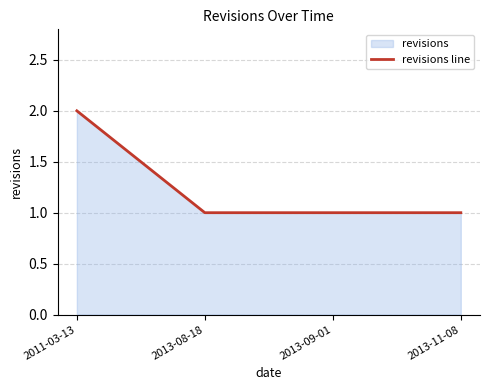

What is the minimum value shown in the chart?

1